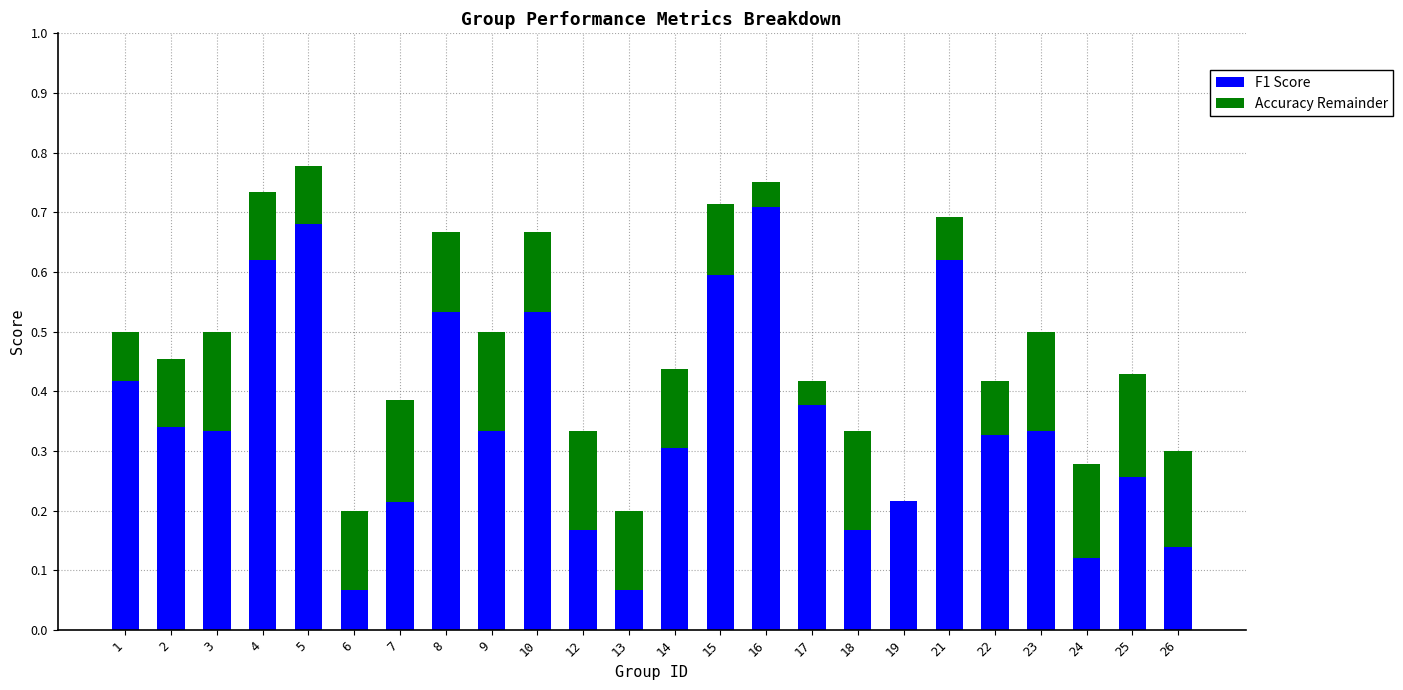

Does the chart contain stacked bars?

Yes